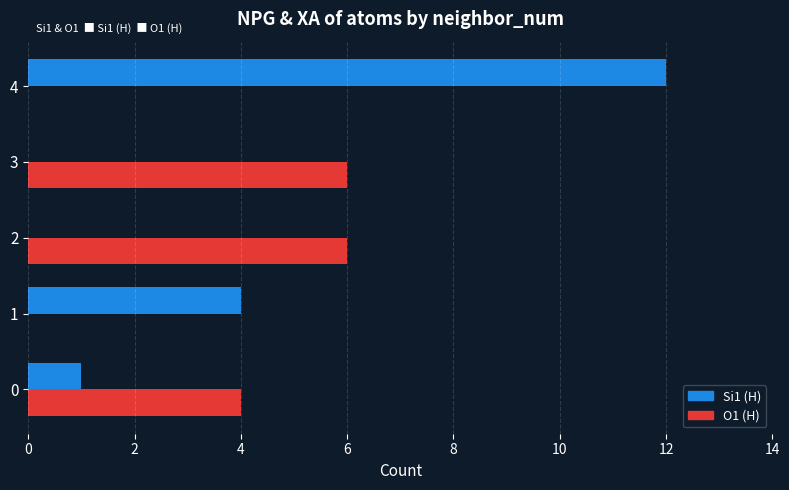

What is the total value across all series at 2?

6